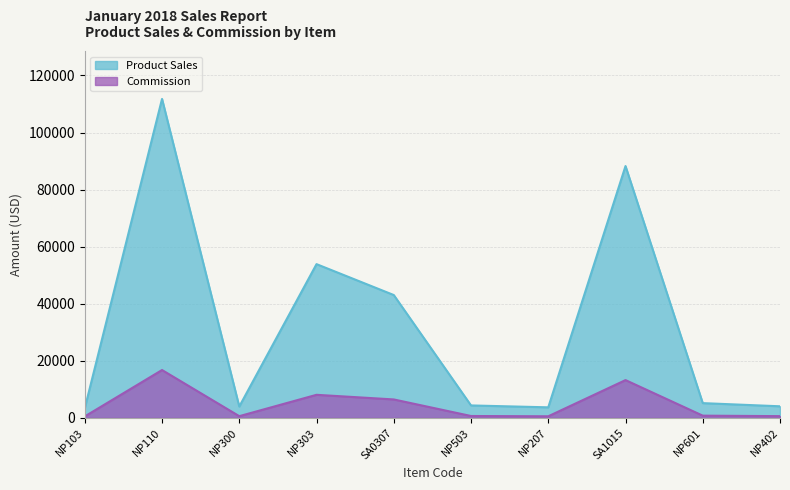

Reading left to right, what are all the values shown in this chart?

Product Sales: 3399.0	111774.0	3969.0	53879.0	43050.0	4359.0	3693.0	88253.0	5169.0	4059.0
Commission: 509.9	16766.1	595.4	8081.9	6457.5	653.9	554.0	13238.0	775.4	608.9